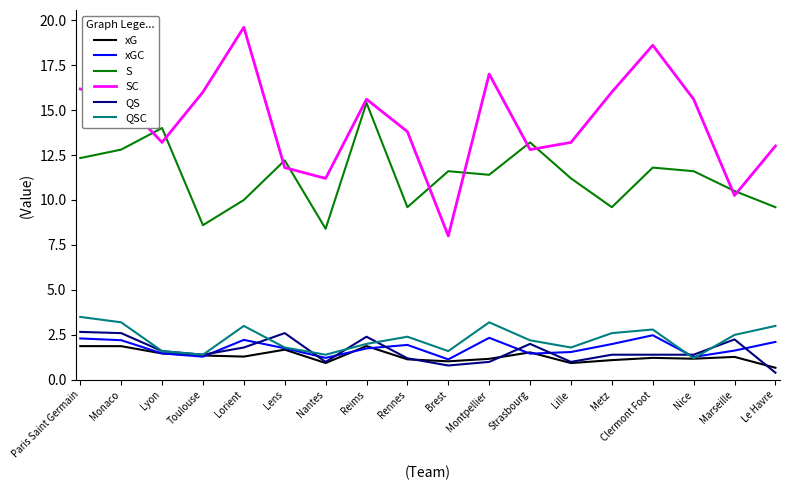

Is the value of xGC at Le Havre greater than the value of S at Reims?

No